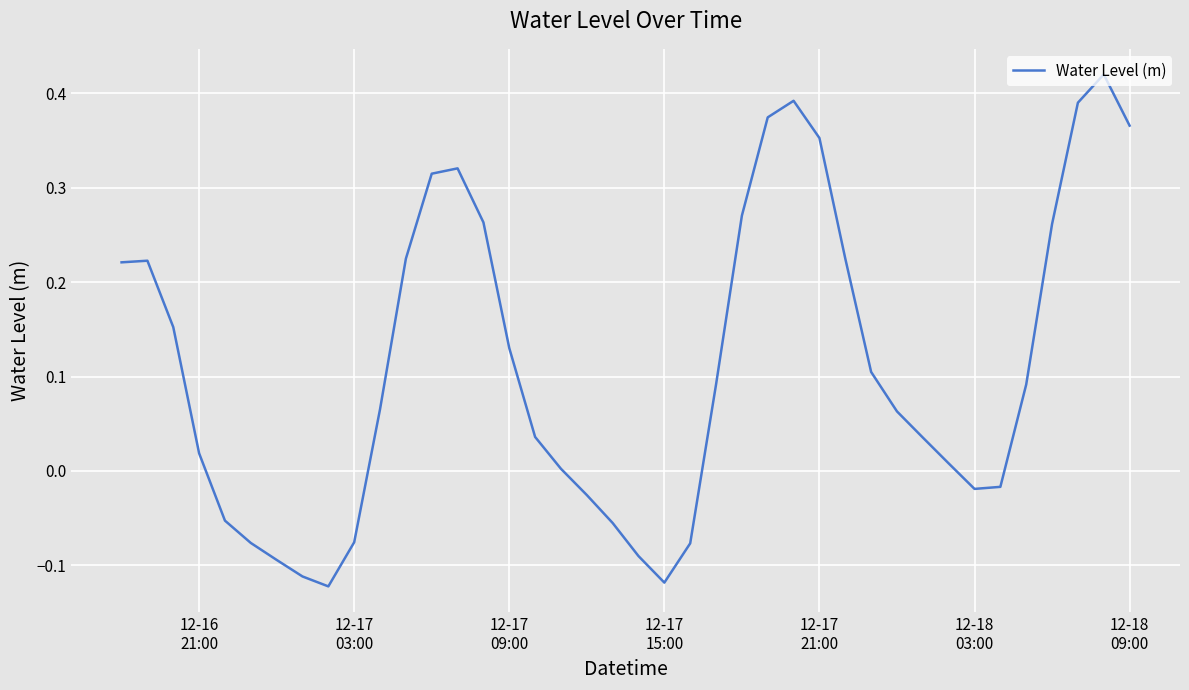

What is the difference between the maximum and minimum values?

0.5